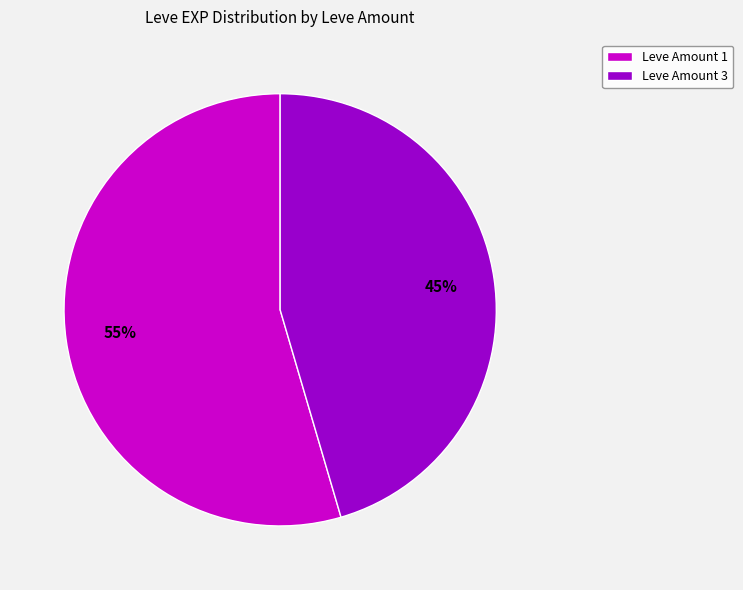

To the nearest percent, what portion does Leve Amount 1 represent?

55%